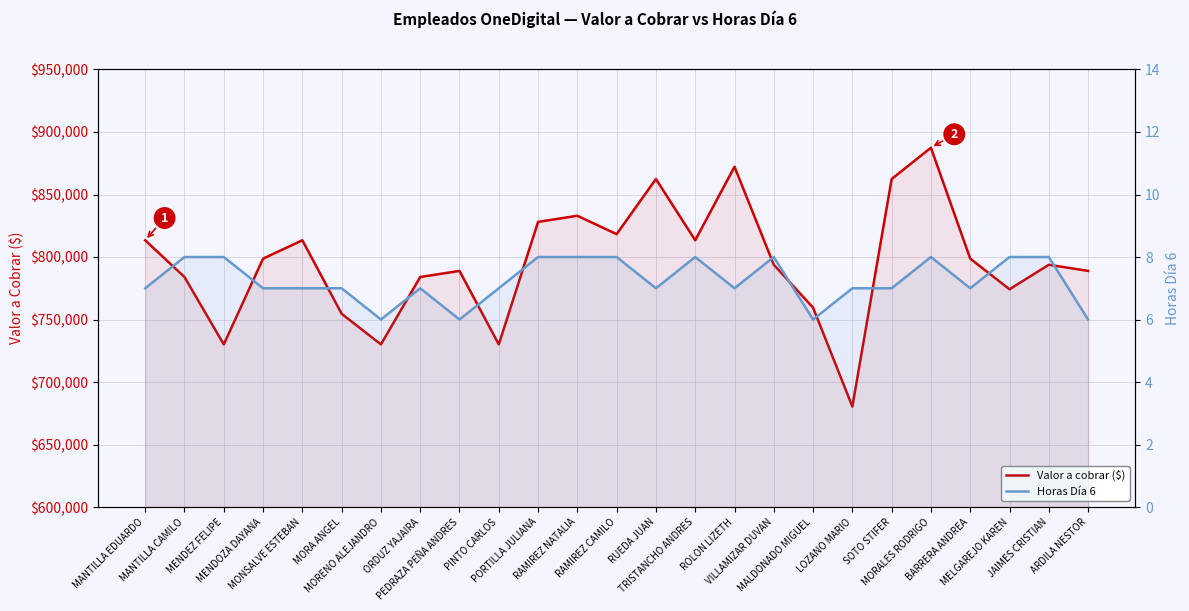

What is the label of the 1st point from the left?

MANTILLA EDUARDO